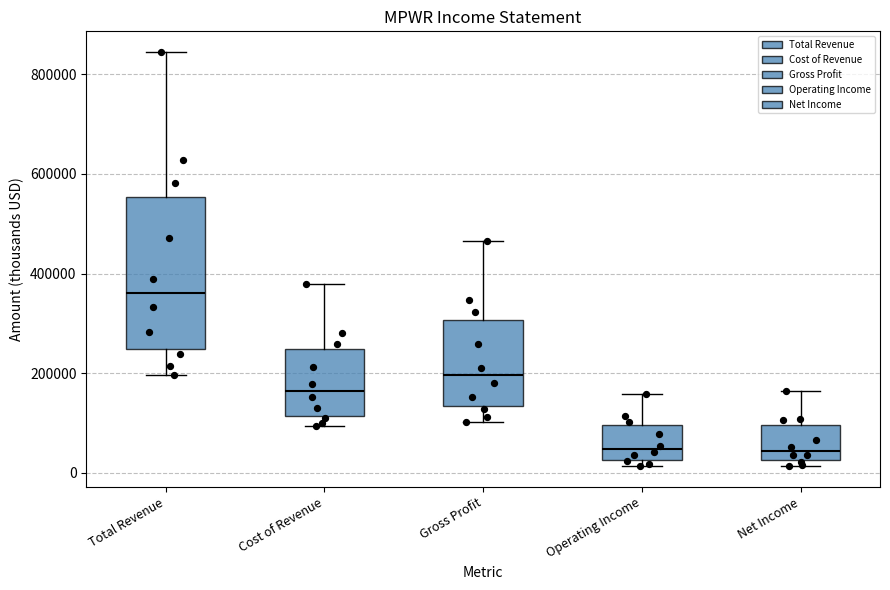

Reading left to right, read every box against the y-axis: the position of its median line, the range the box covers, and the ends of its whiskers. The values are not printed on the chart, so give them approximately, as read against the axis.

Total Revenue: median 360000, box 240000 to 560000, whiskers 200000 to 840000
Cost of Revenue: median 160000, box 120000 to 240000, whiskers 100000 to 380000
Gross Profit: median 200000, box 140000 to 300000, whiskers 100000 to 460000
Operating Income: median 40000, box 20000 to 100000, whiskers 20000 (just below the box's lower edge) to 160000
Net Income: median 40000, box 20000 to 100000, whiskers 20000 (just below the box's lower edge) to 160000